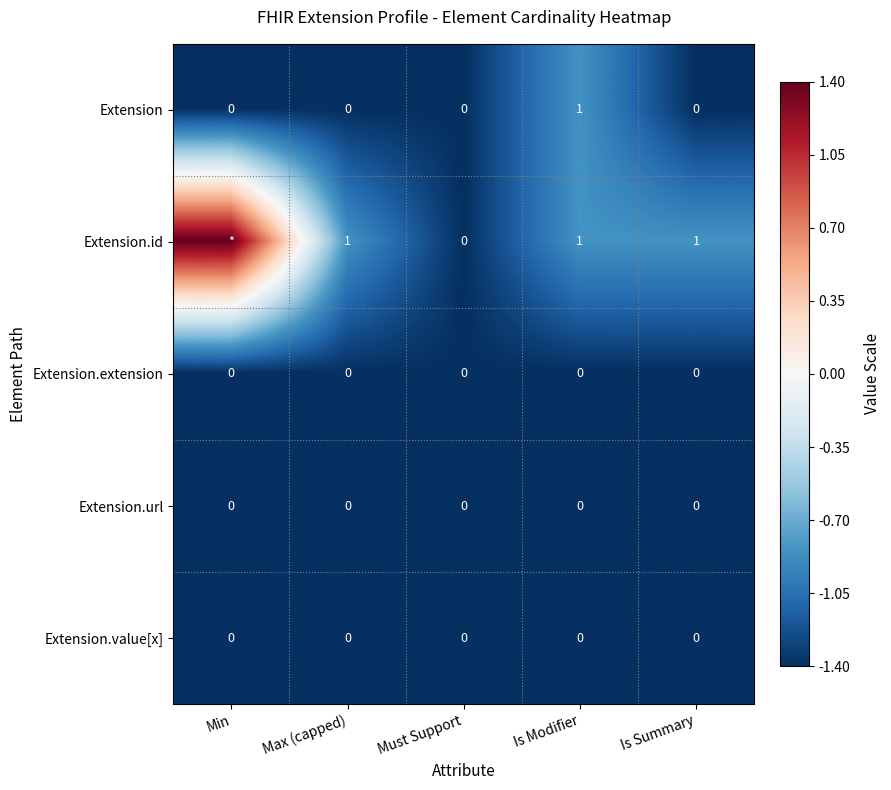

What is the spread (max minus min) of values at Is Summary?

1.0